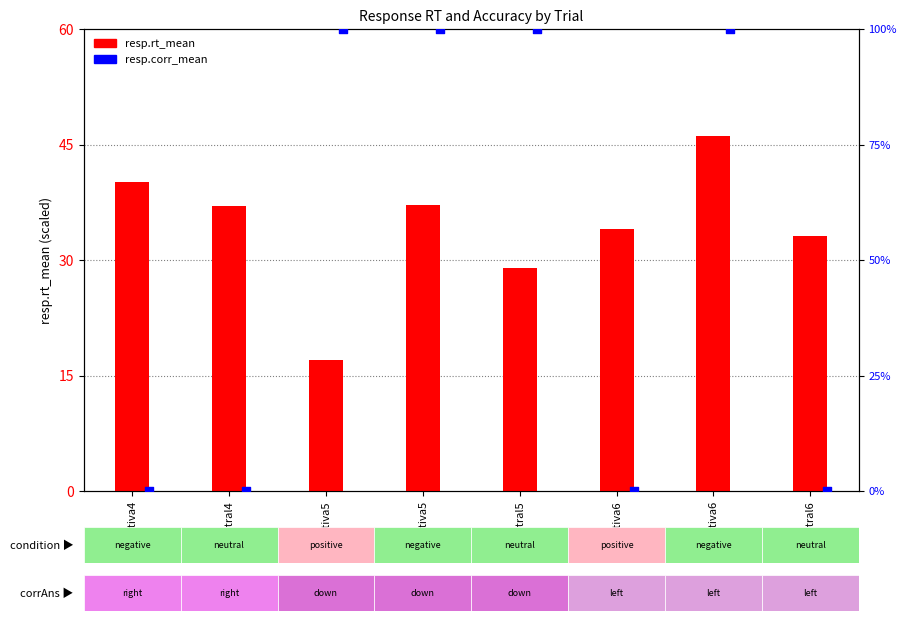

Which series has the largest total across all categories?

resp.corr_mean